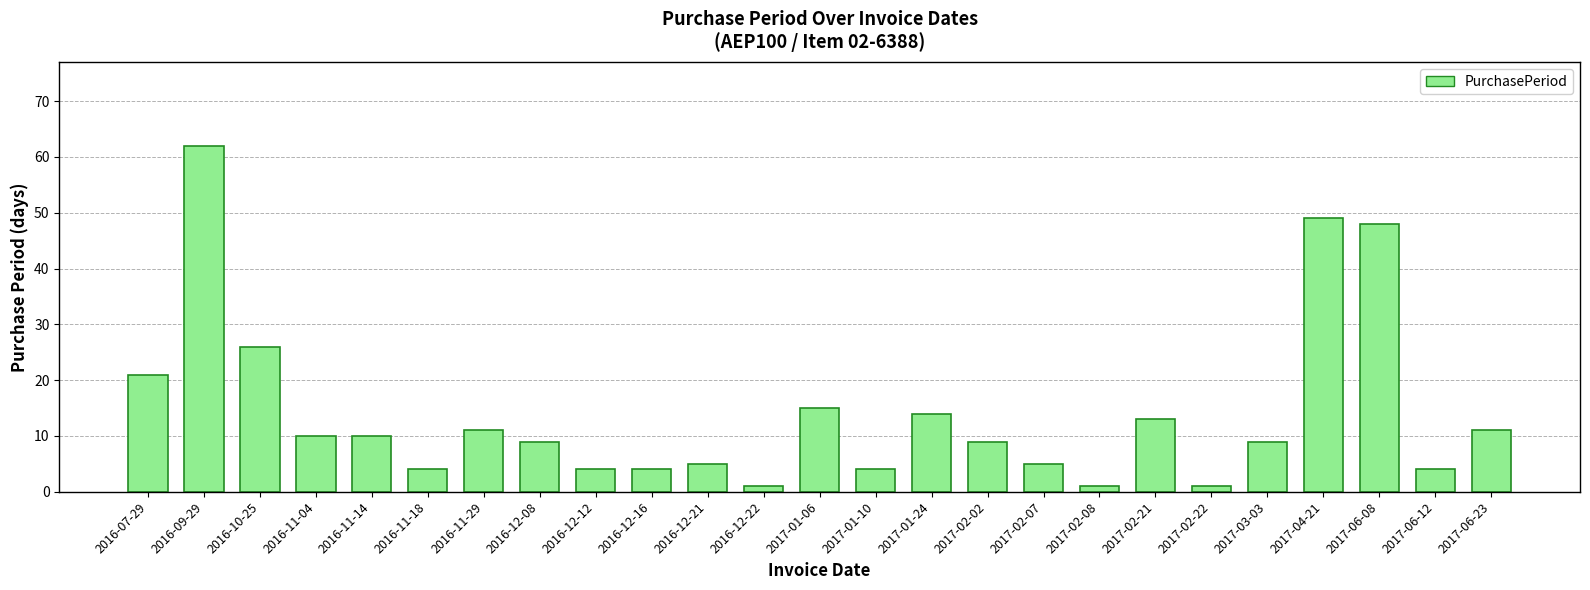

Reading left to right, what are all the values shown in this chart?

21	62	26	10	10	4	11	9	4	4	5	1	15	4	14	9	5	1	13	1	9	49	48	4	11